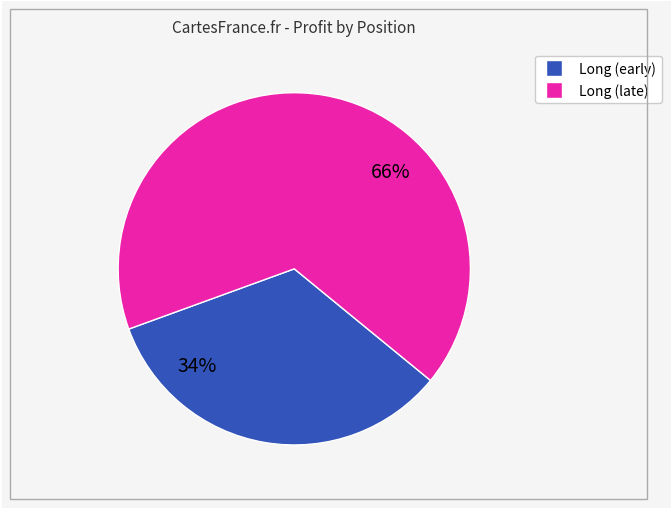

Is there any slice that represents more than half of the pie?

Yes